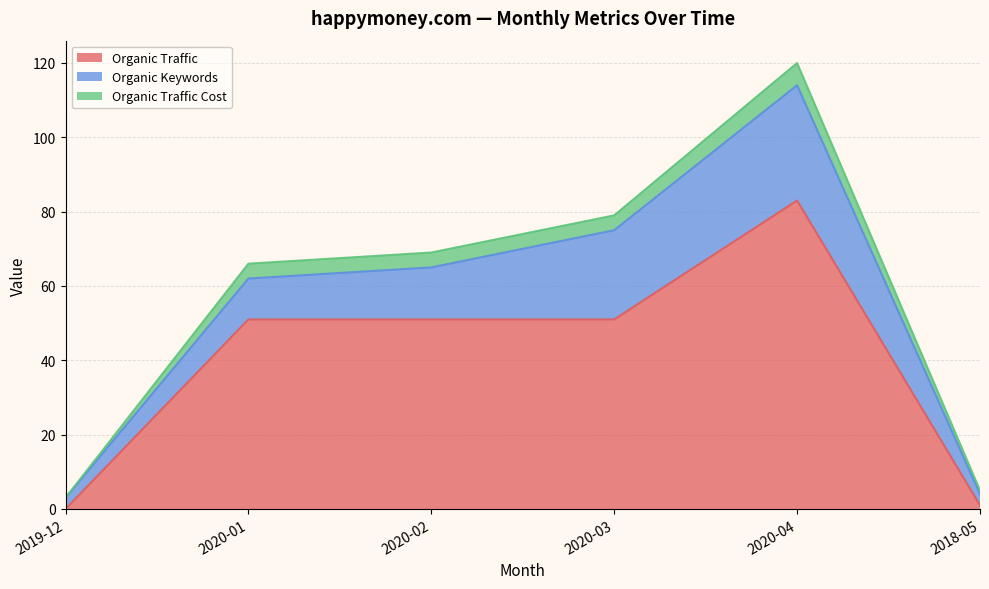

True or false: Organic Keywords has a value of 11 at 2020-01.

True